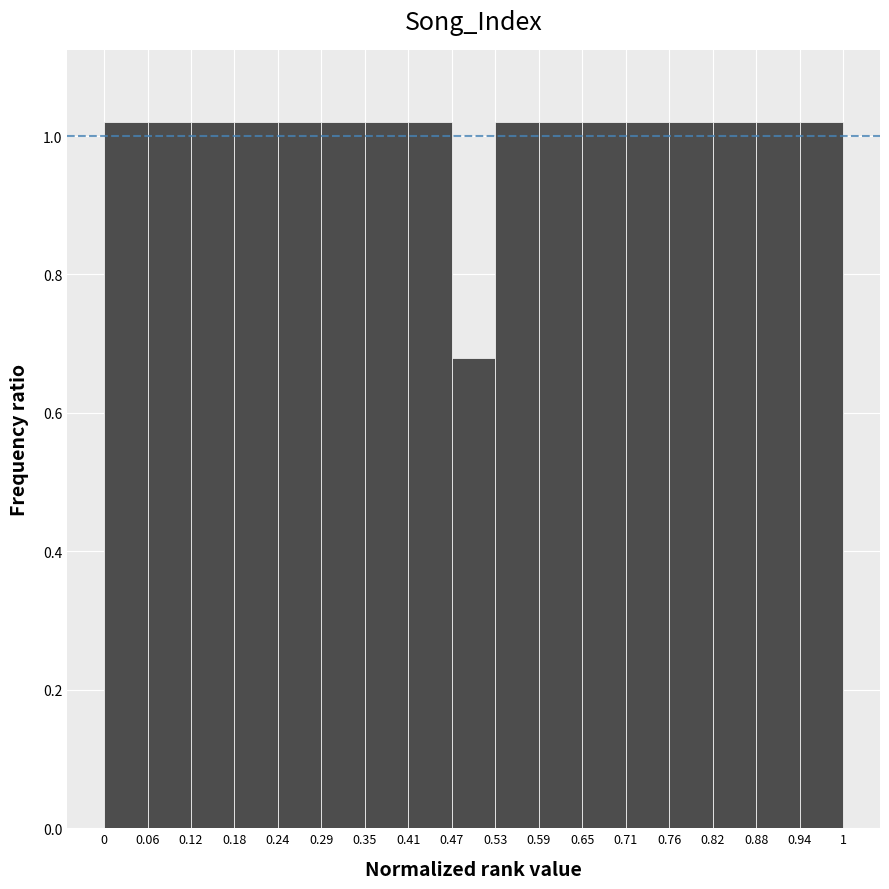

What is the height of the bar covering 0.18 to 0.24 on the x-axis? The values are not printed on the chart, so give them approximately, as read against the axis.

1.02